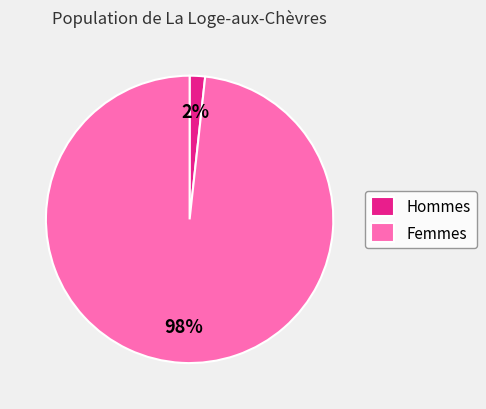

Is there a majority slice in this chart?

Yes